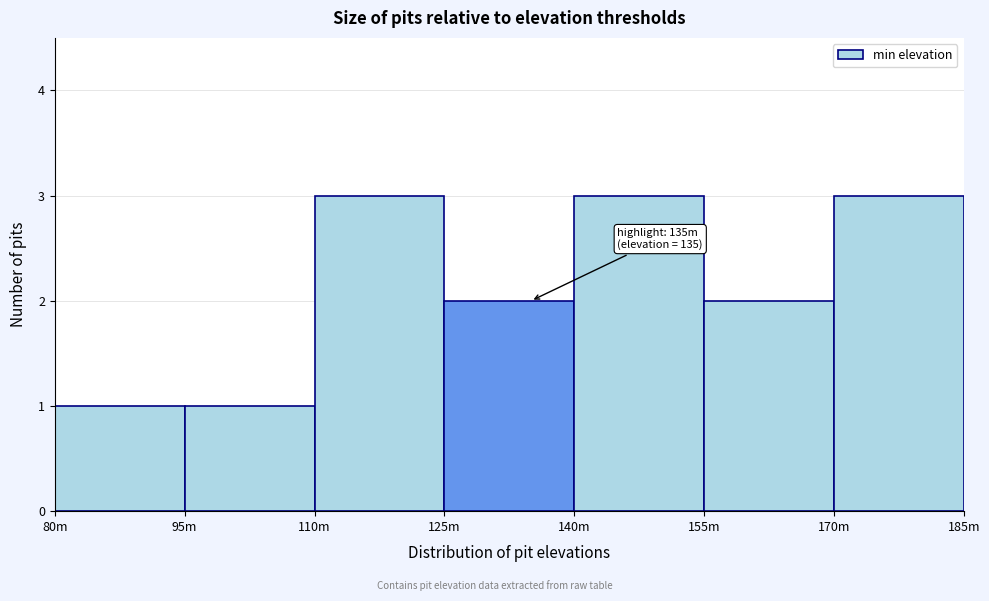

Reading right to left, list all the values displayed in this chart.

3	2	3	2	3	1	1